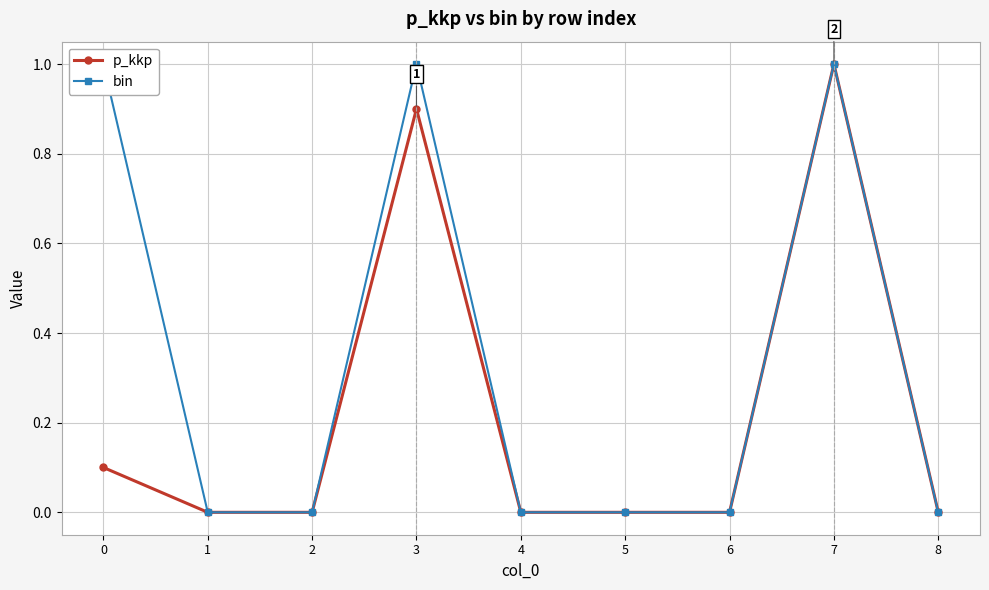

What are all the series names shown in the legend?

p_kkp, bin